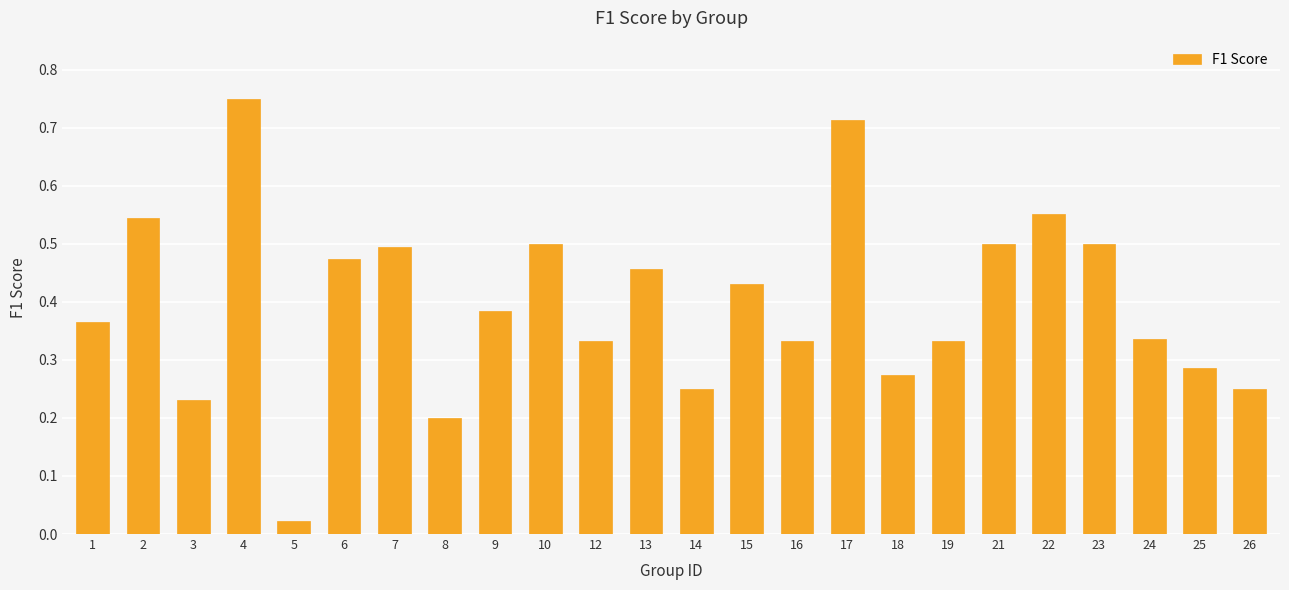

Is it true that the value at 12 is 0.5?

False